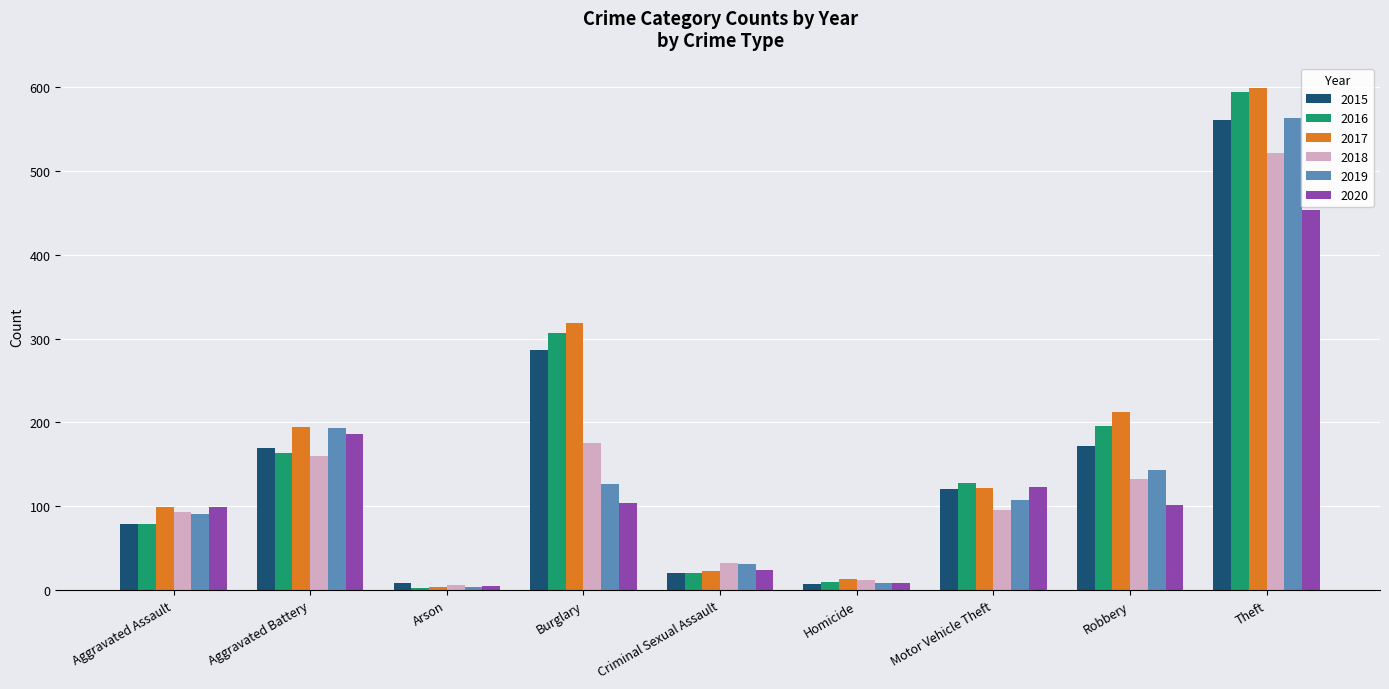

Are the bars grouped side by side (vs. stacked)?

Yes